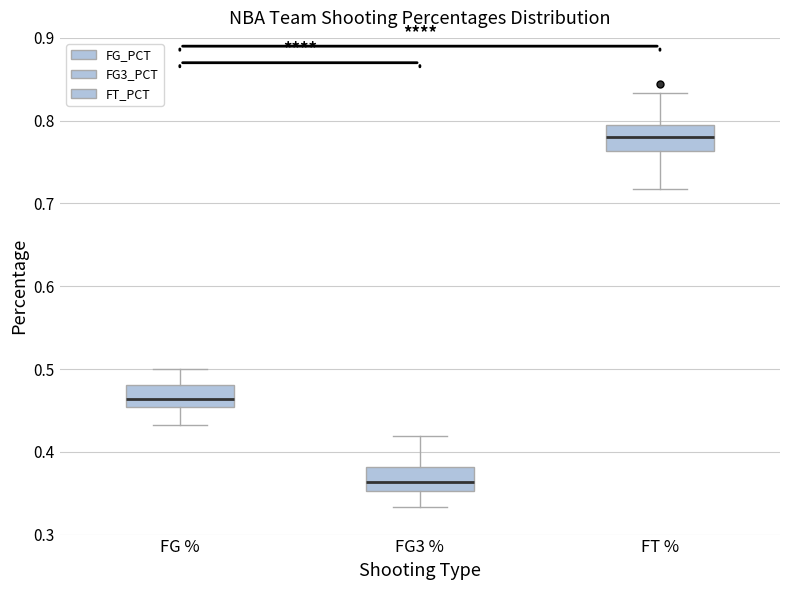

Where is the upper edge of the box for FT % on the y-axis? The values are not printed on the chart, so give them approximately, as read against the axis.

0.79